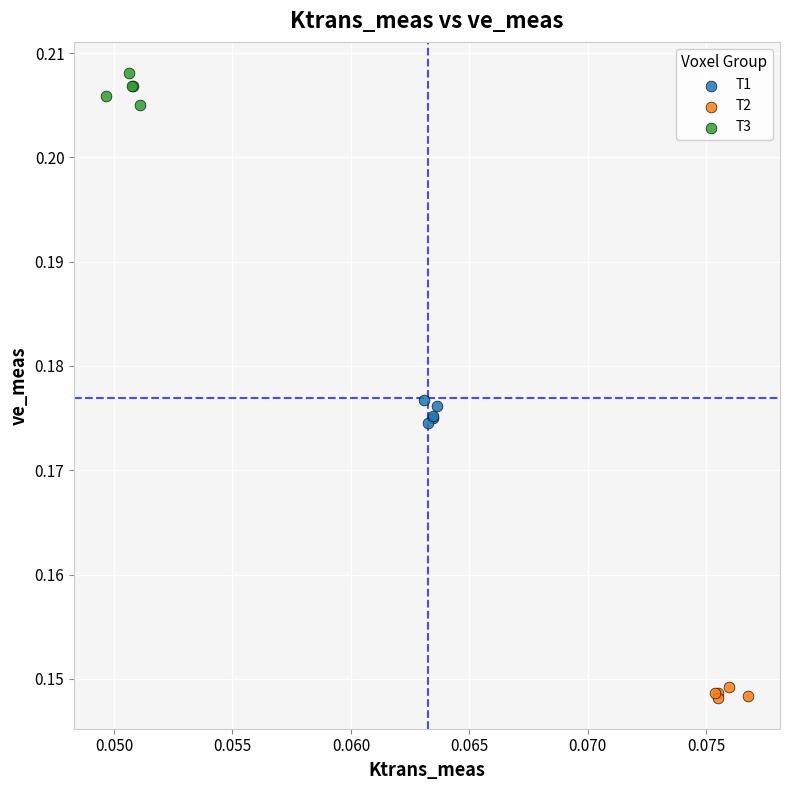

Which series reaches the maximum Y coordinate?

T3